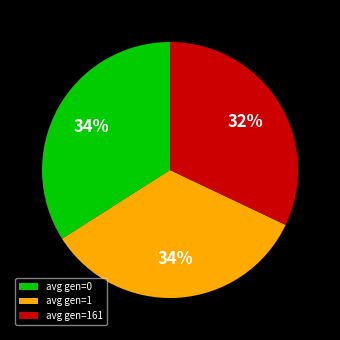

What percentage is the avg gen=1 slice, to the nearest percent?

34%